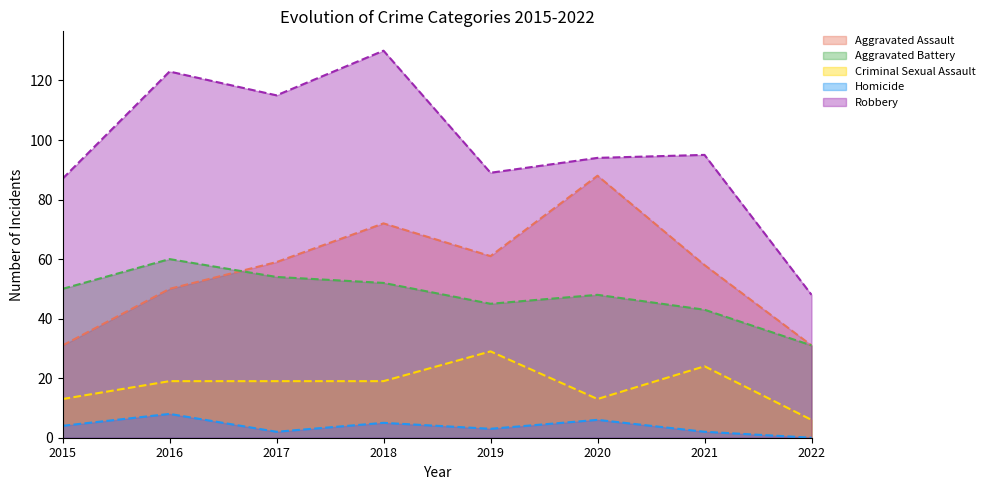

What is the sum of all Robbery values?

781